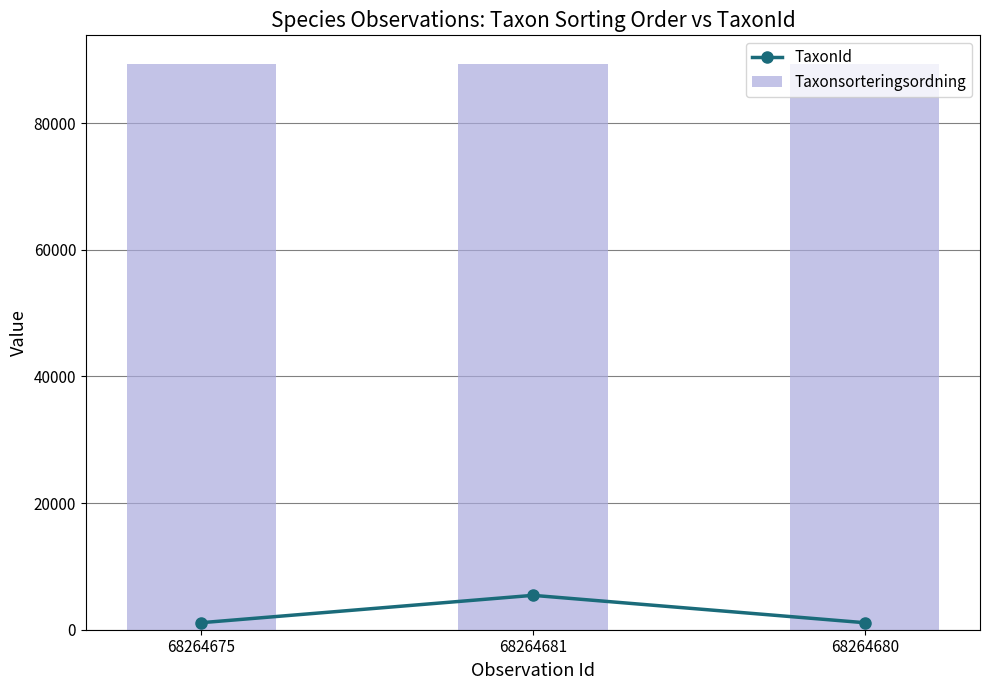

At which category does the chart reach its minimum across all series?

68264675